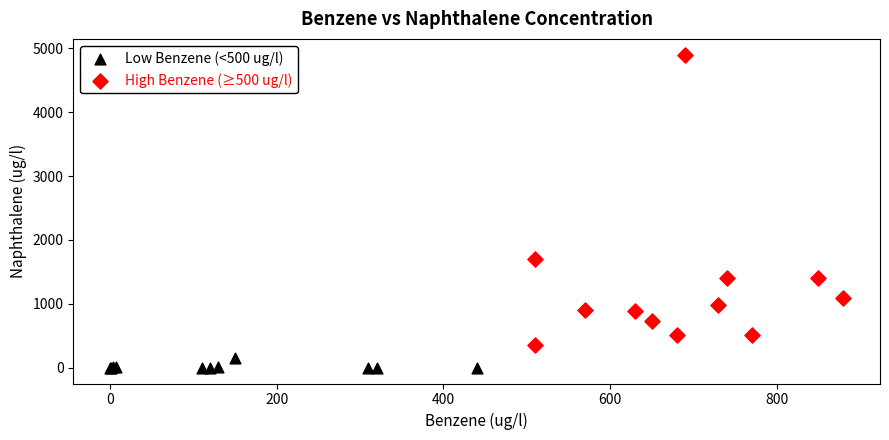

Which series has the largest Y range (max minus min)?

High Benzene (≥500 ug/l)